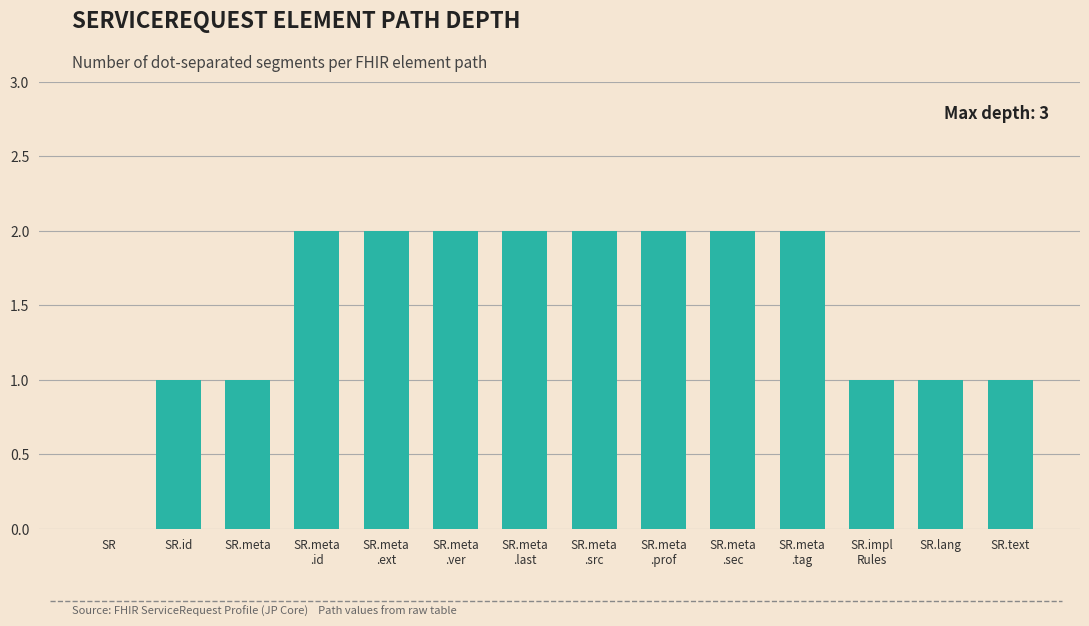

What is the sum of all values?

21